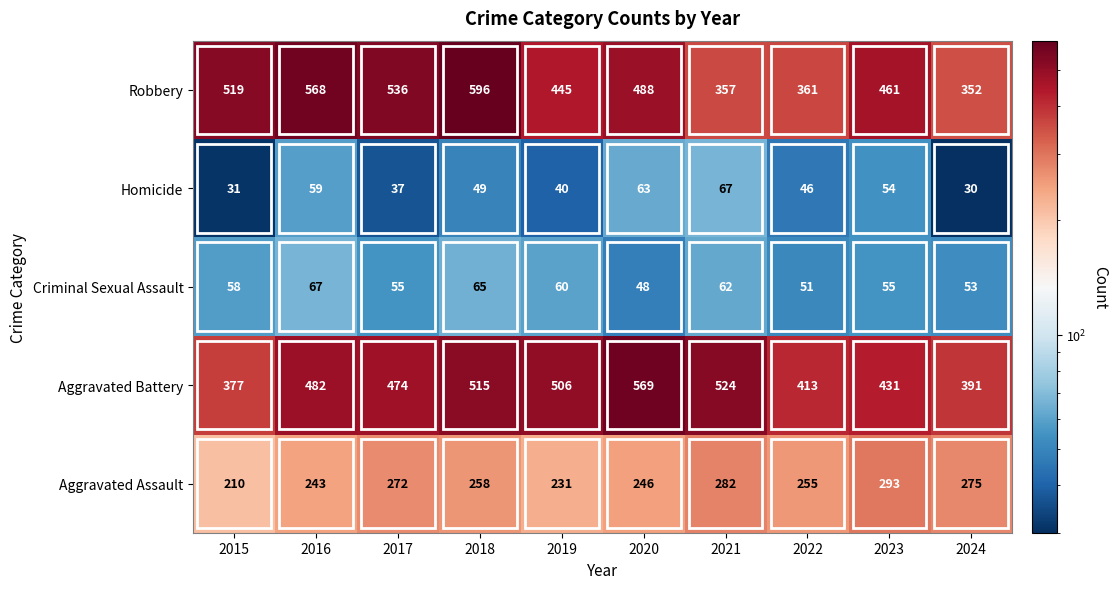

The Robbery series shows 899 at 2016. True or false?

False